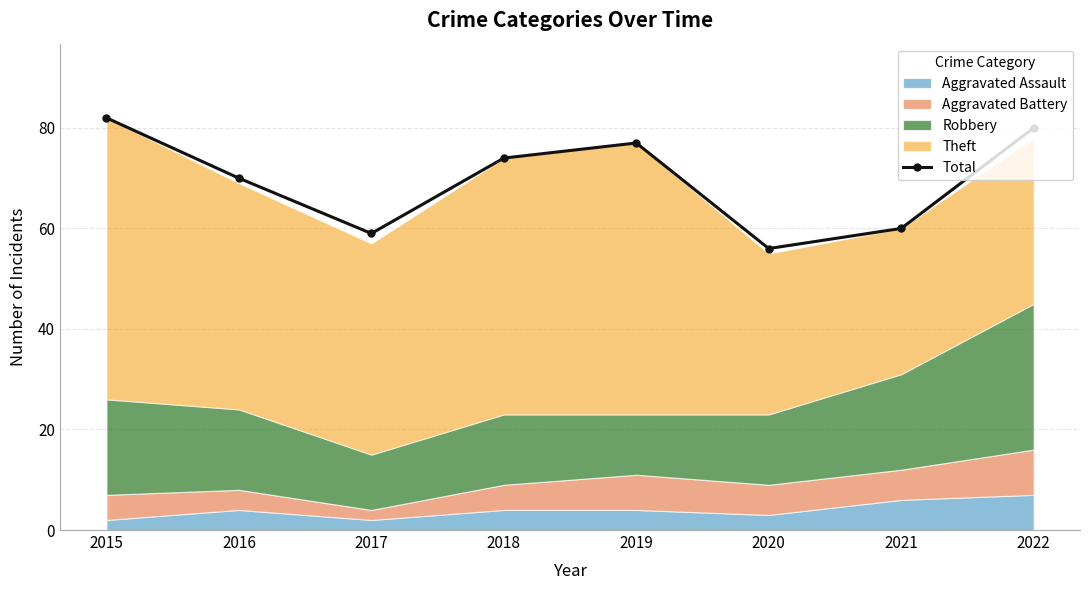

Approximately how many times larger is the value at 2017 compared to 2019?

0.8